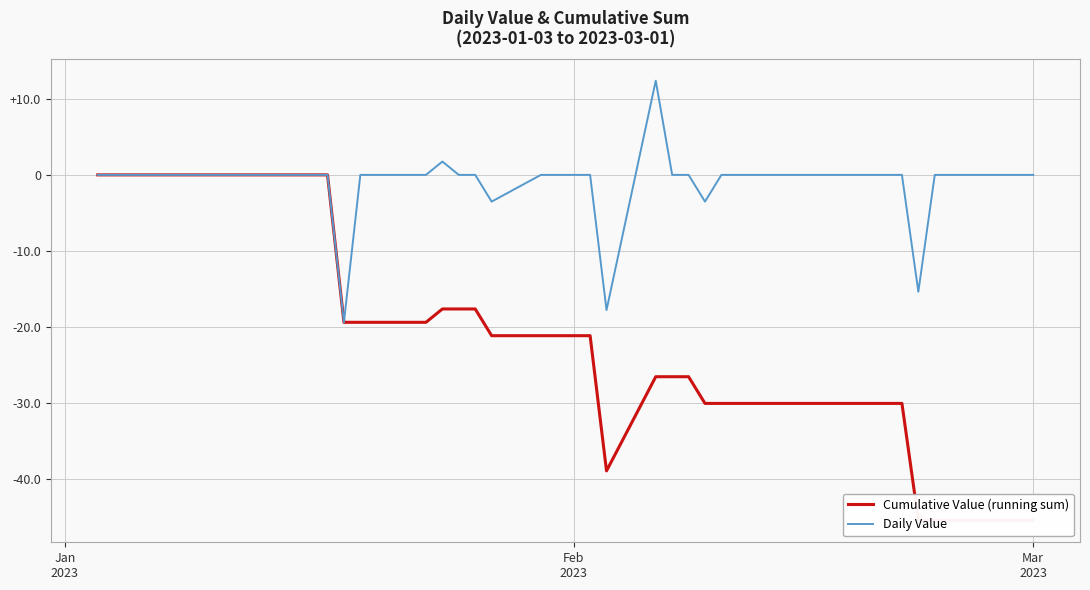

What is the maximum value for Daily Value?

12.4